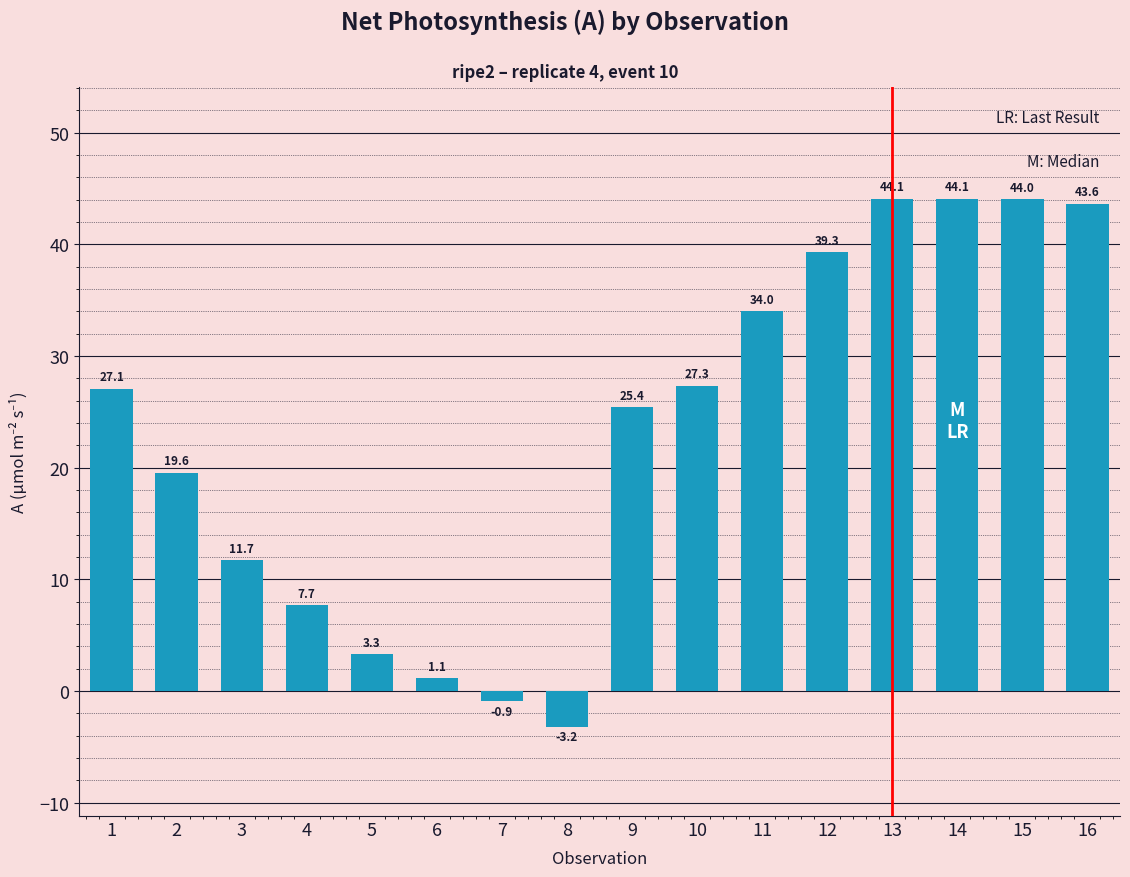

What is the difference between the second highest and second lowest values?

45.0